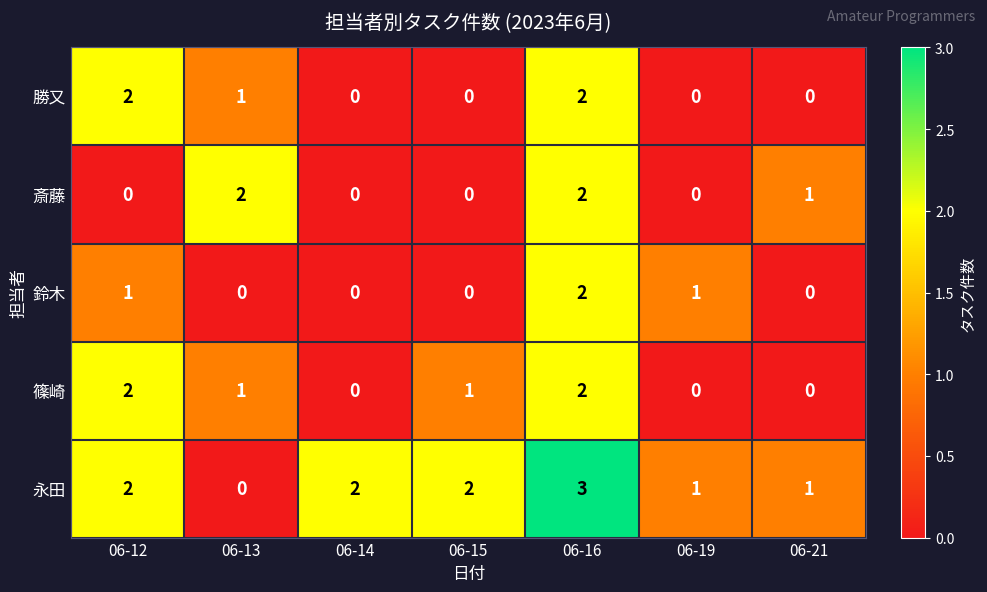

At which category is the sum across all series the highest?

06-16